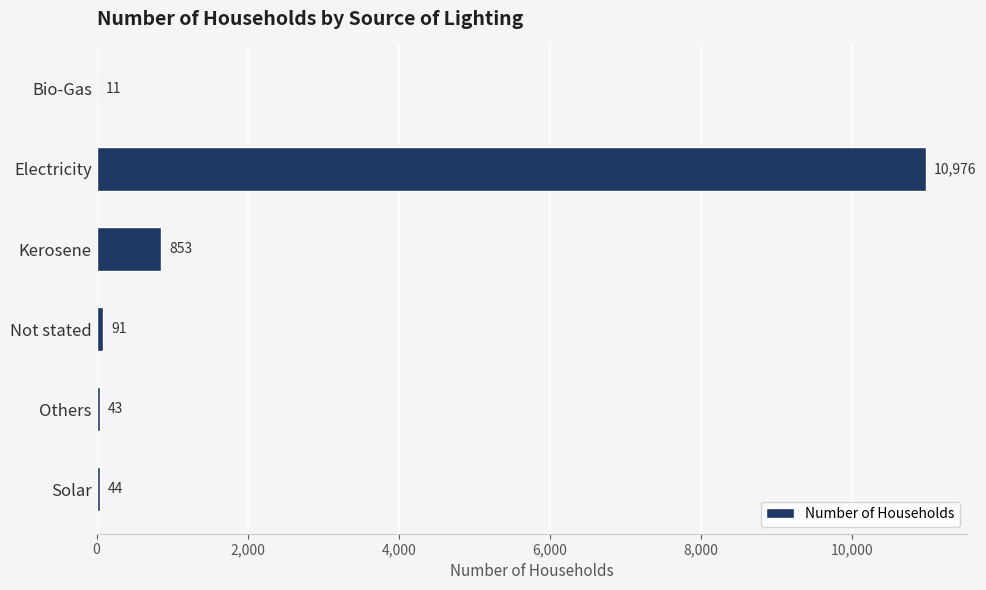

Is it true that the value at Kerosene is 1308?

False